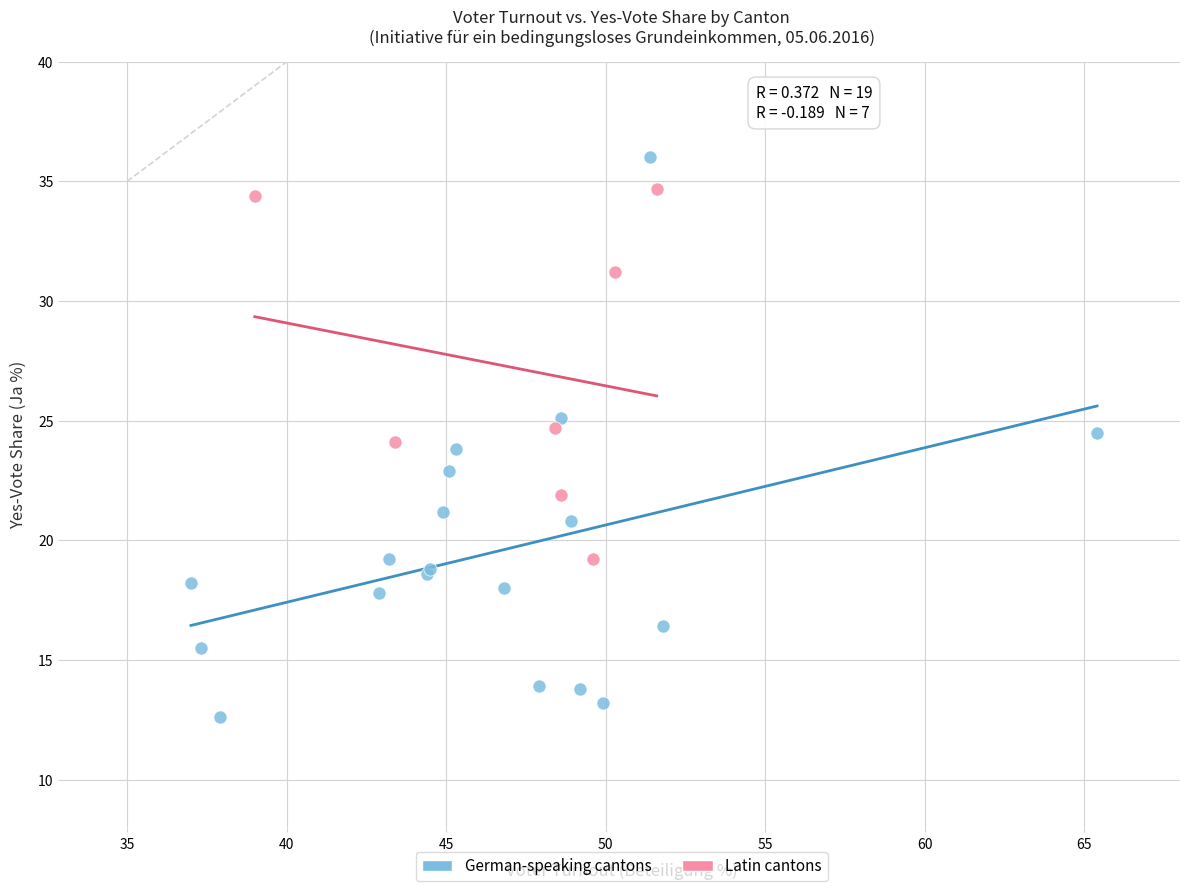

Which series contains the highest Y value?

German-speaking cantons